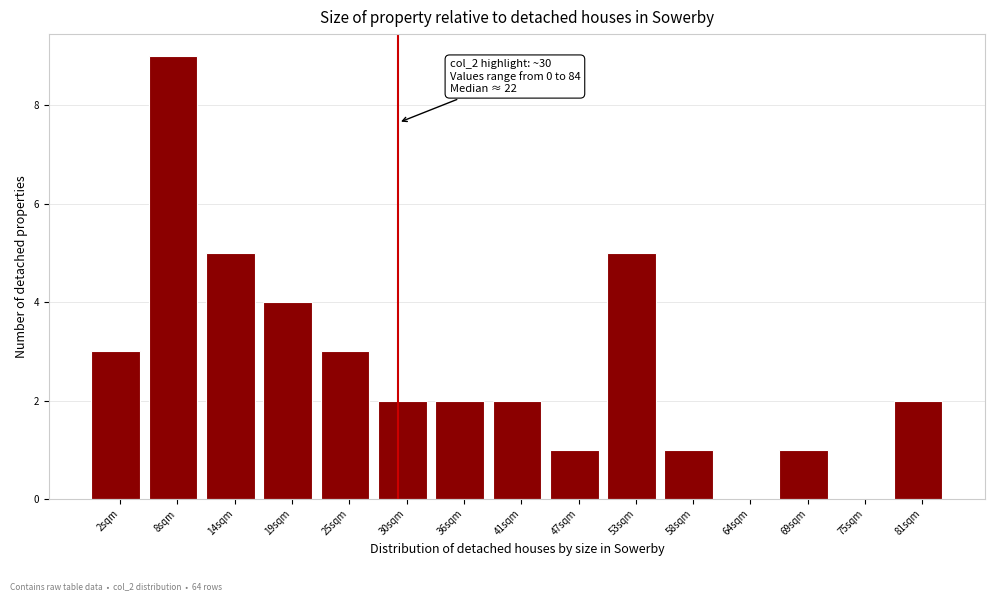

Reading right to left, what are all the values shown in this chart?

81sqm=2	75sqm=0	69sqm=1	64sqm=0	58sqm=1	53sqm=5	47sqm=1	41sqm=2	36sqm=2	30sqm=2	25sqm=3	19sqm=4	14sqm=5	8sqm=9	2sqm=3